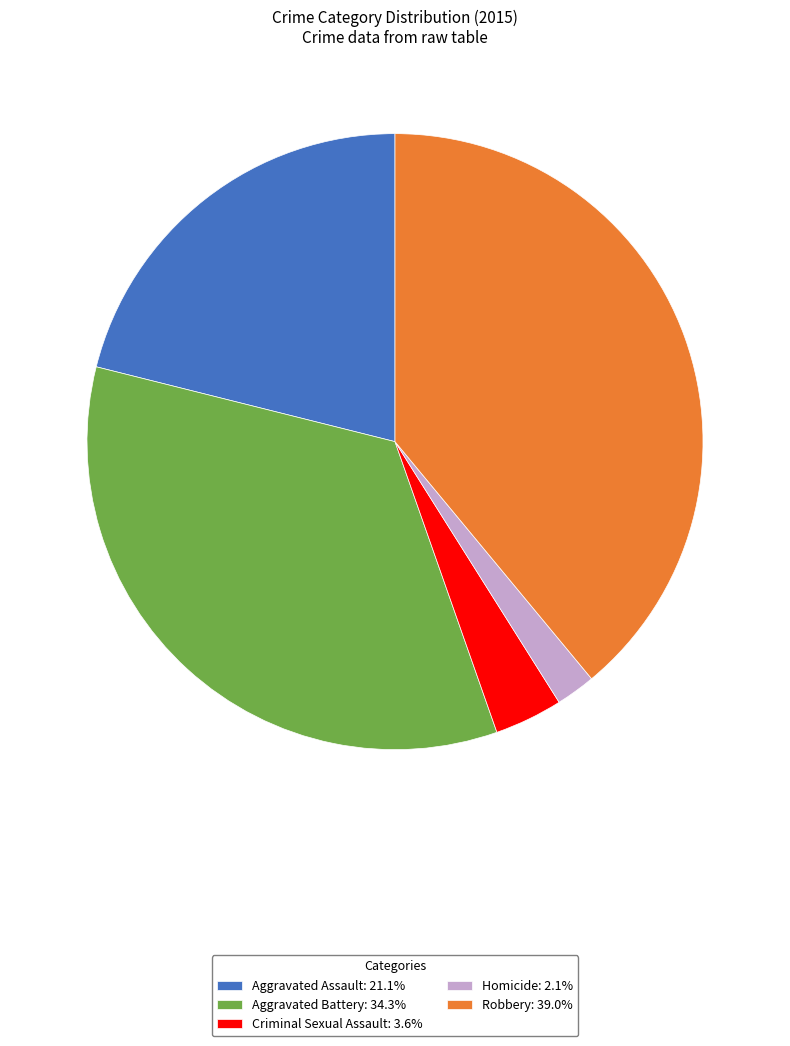

Between Homicide and Aggravated Battery, which is larger?

Aggravated Battery